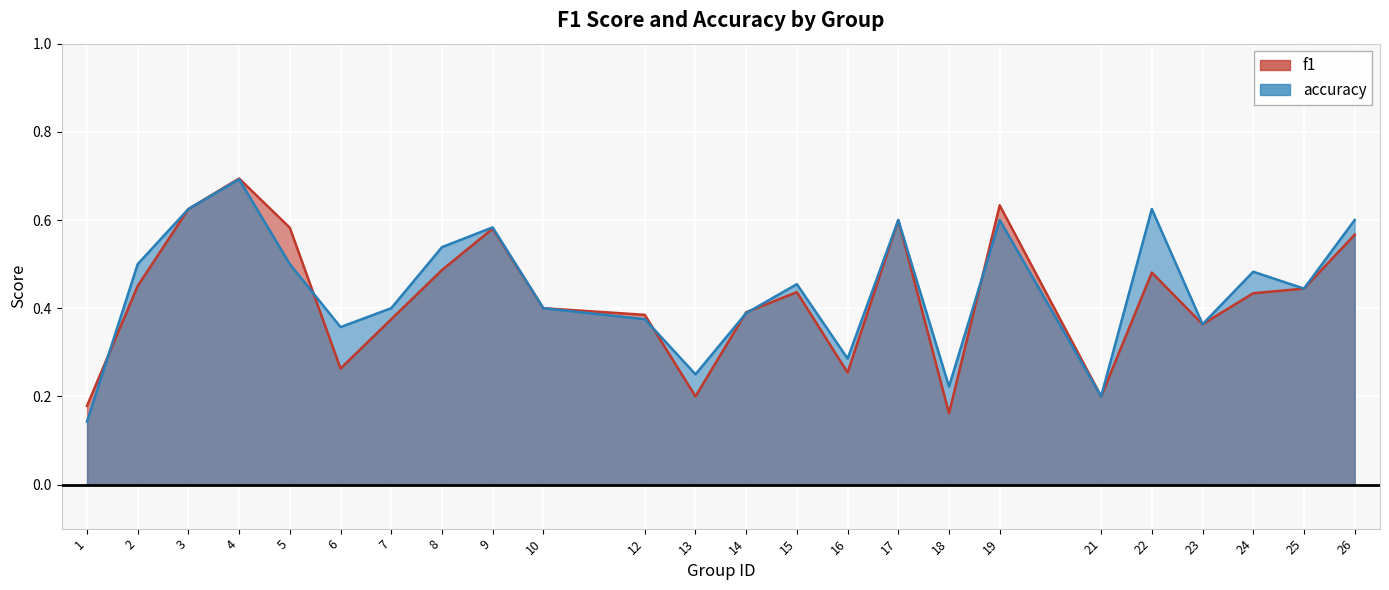

How many interior local peaks does the f1 series have?

6